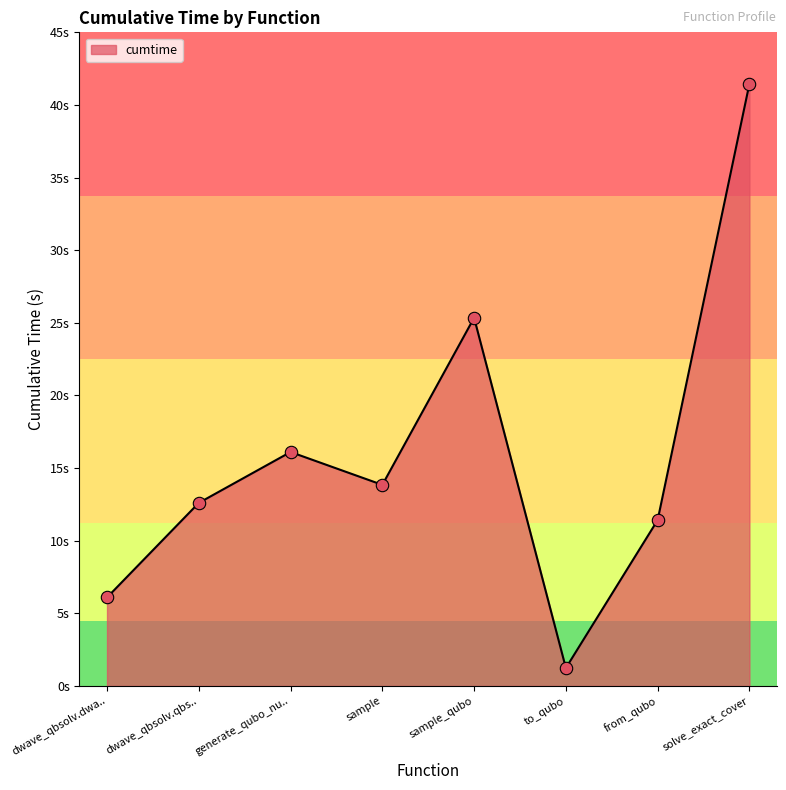

Approximately how many times larger is the value at sample_qubo compared to sample?

1.8